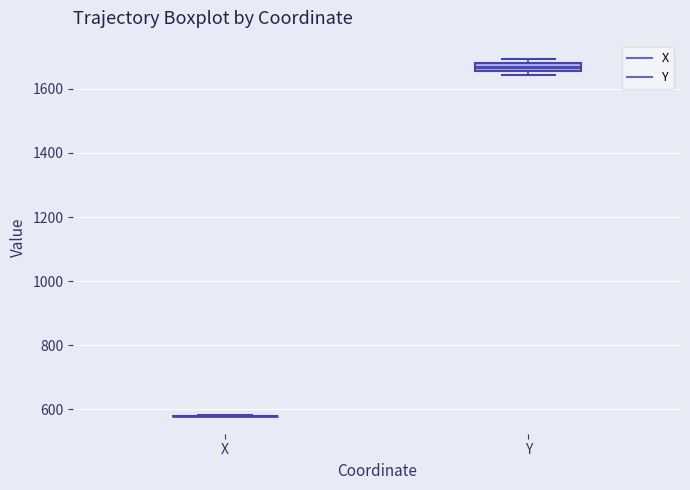

Which box is the tallest, from its lower edge to its upper edge?

Y